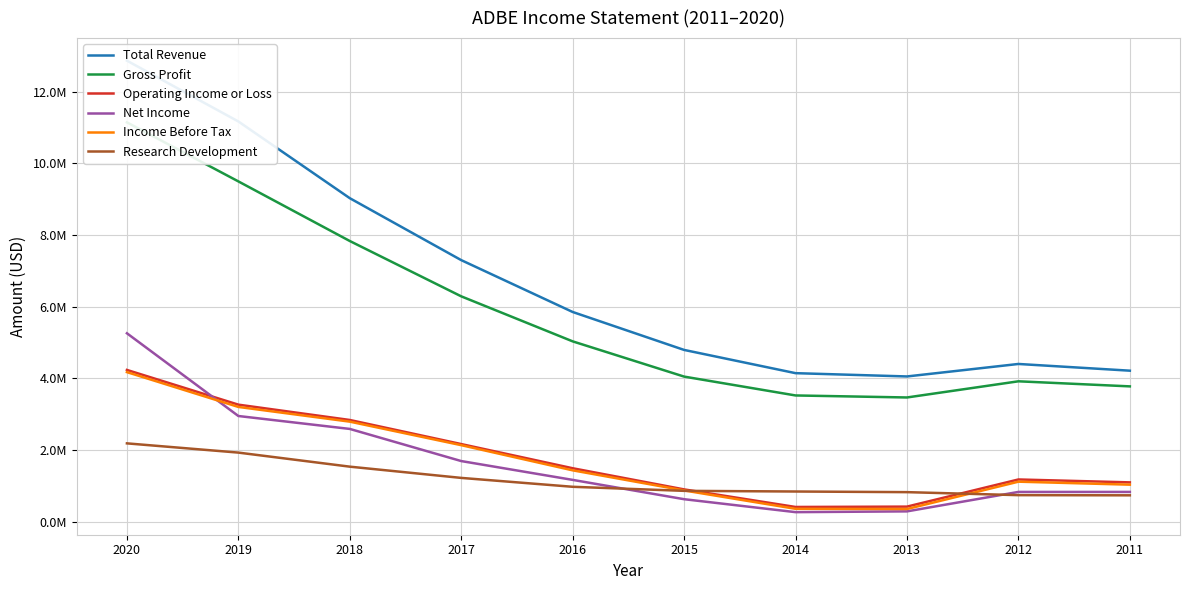

Which series changed the most between 2015 and 2011?

Total Revenue